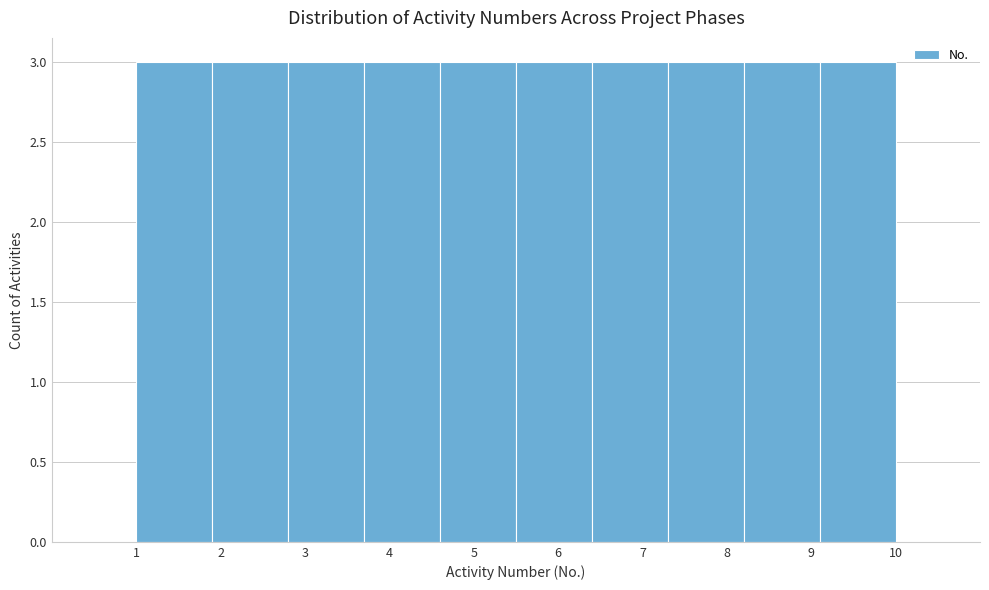

Reading left to right, transcribe this chart: for each bar, give the range it covers on the x-axis and its height. The values are not printed on the chart, so give them approximately, as read against the axis.

1.0 to 1.9: 3
1.9 to 2.8: 3
2.8 to 3.7: 3
3.7 to 4.6: 3
4.6 to 5.5: 3
5.5 to 6.4: 3
6.4 to 7.3: 3
7.3 to 8.2: 3
8.2 to 9.1: 3
9.1 to 10.0: 3